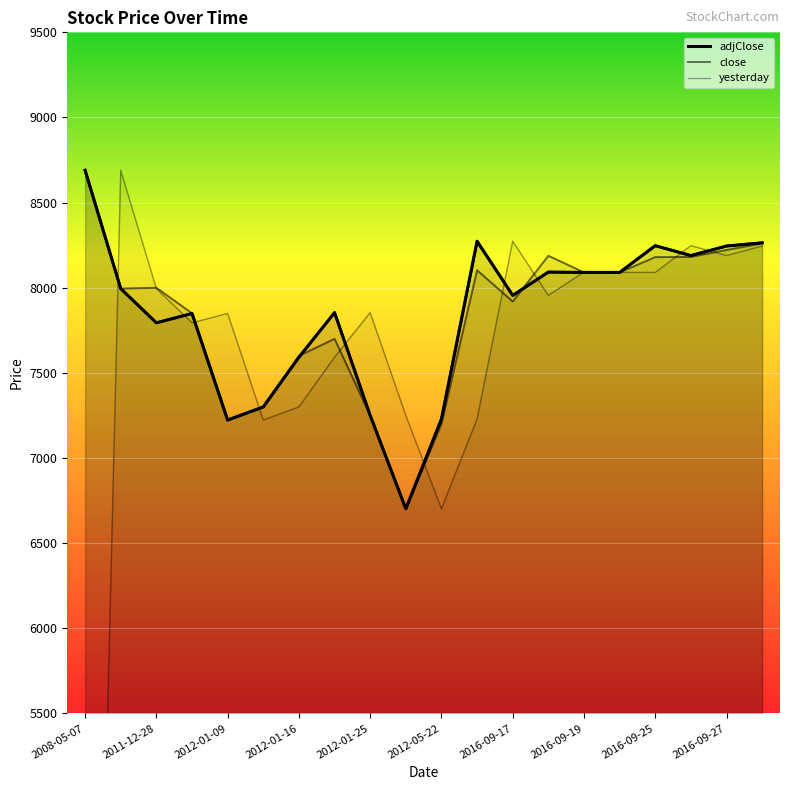

Between which two adjacent categories do close and yesterday first intersect?

2008-05-07 and 2011-12-27